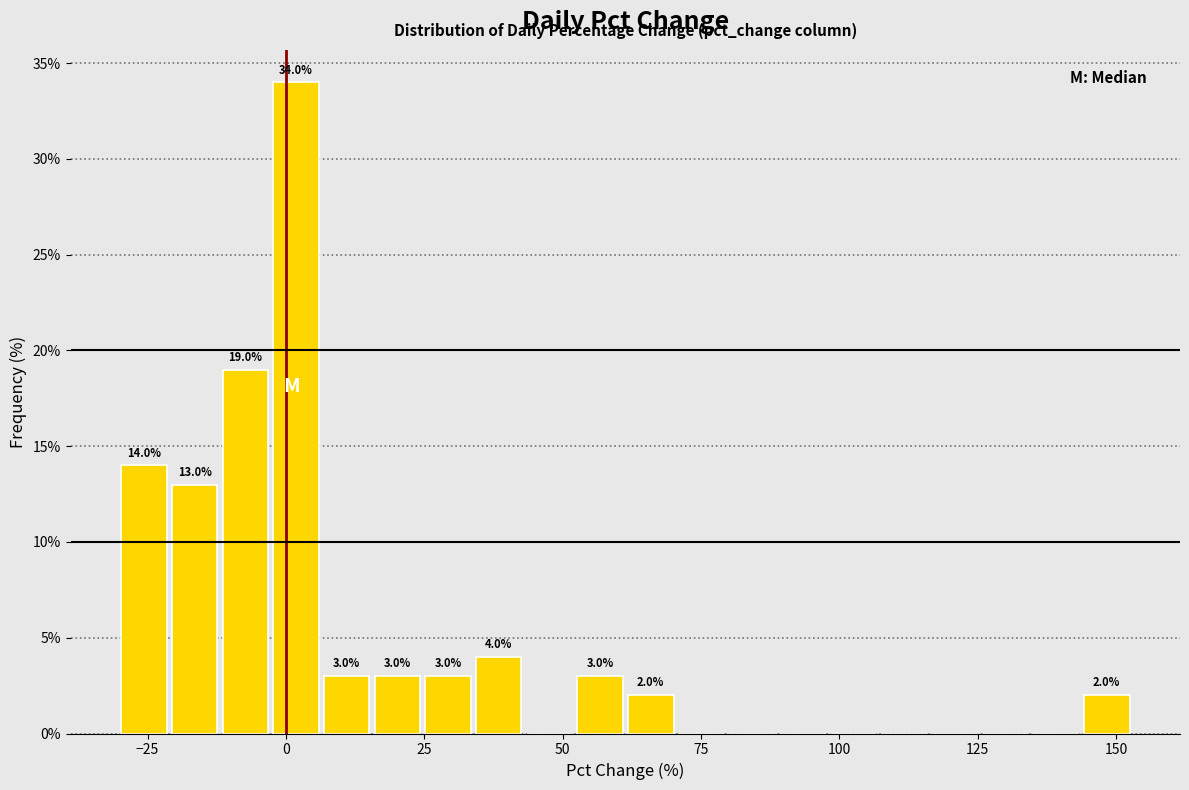

Read against the x-axis, roughly where is the centre of the tallest bar?

0